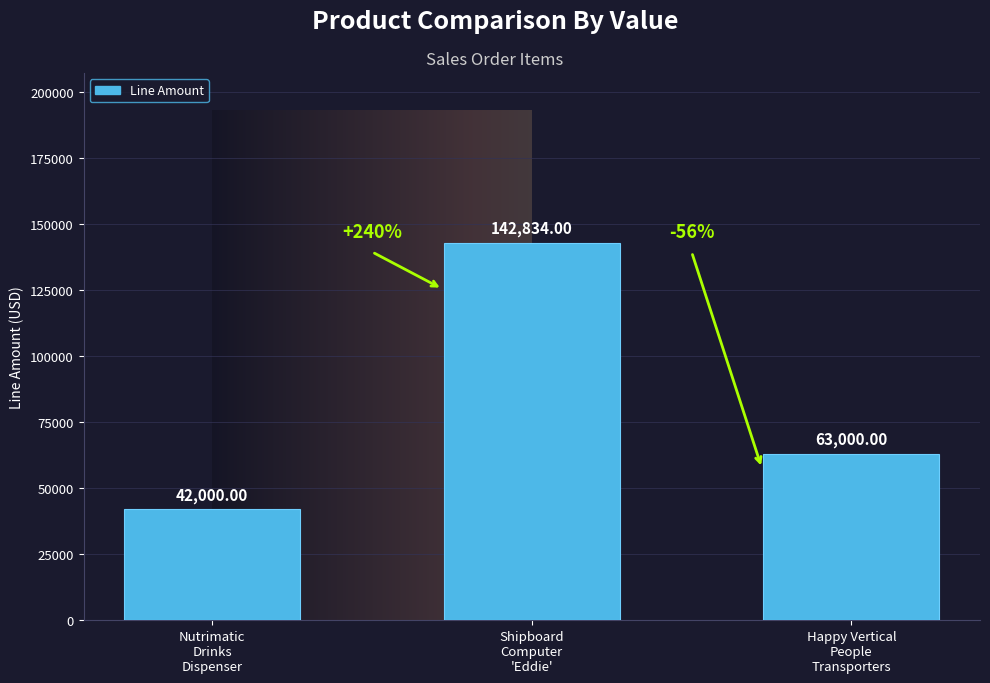

What is the sum of all values?

247834